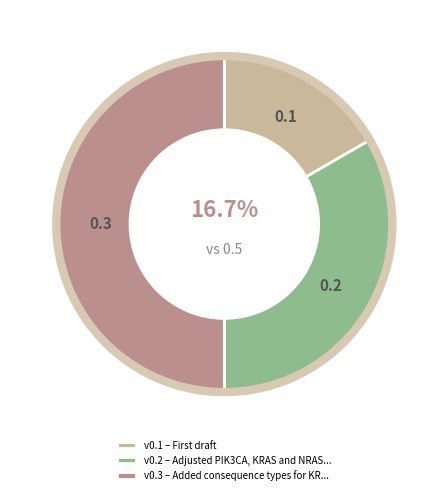

Which category has the smallest portion of the pie?

v0.1 – First draft